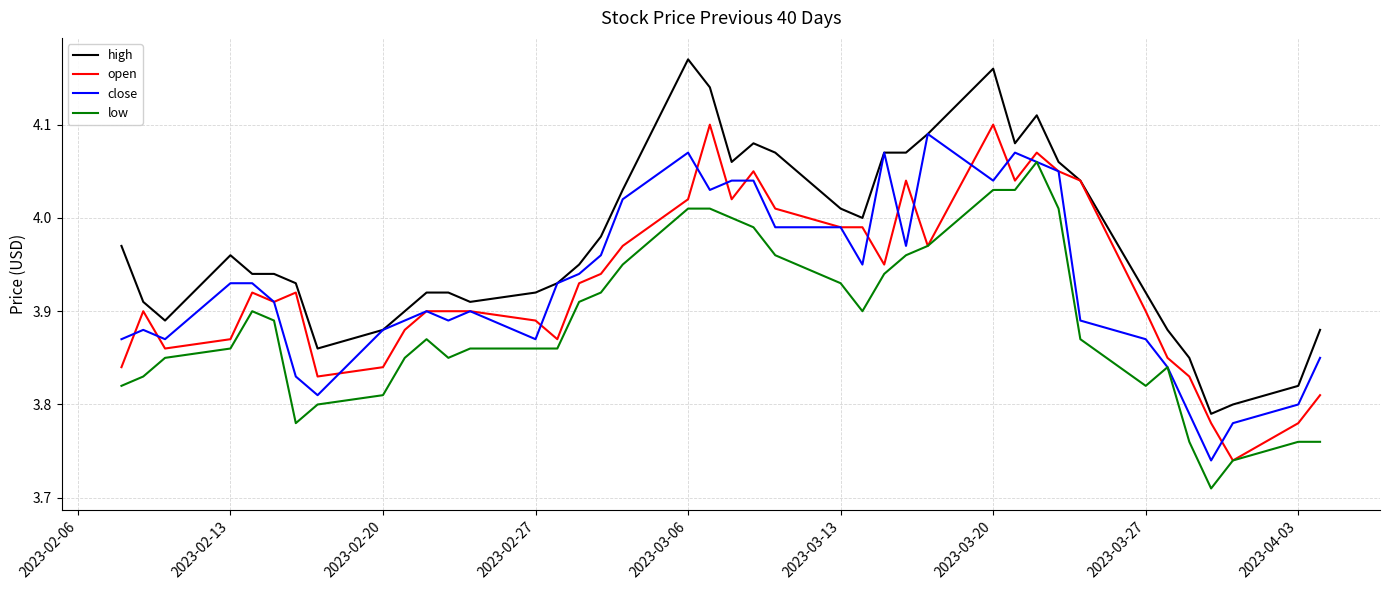

What is the difference between the maximum and minimum values in the high series?

0.4